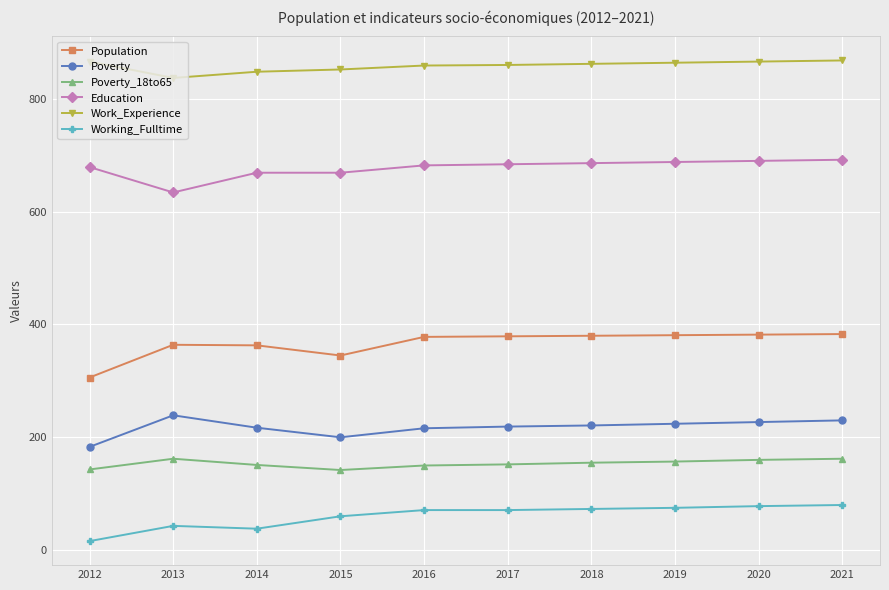

What is the difference between the maximum and minimum values in the Education series?

58